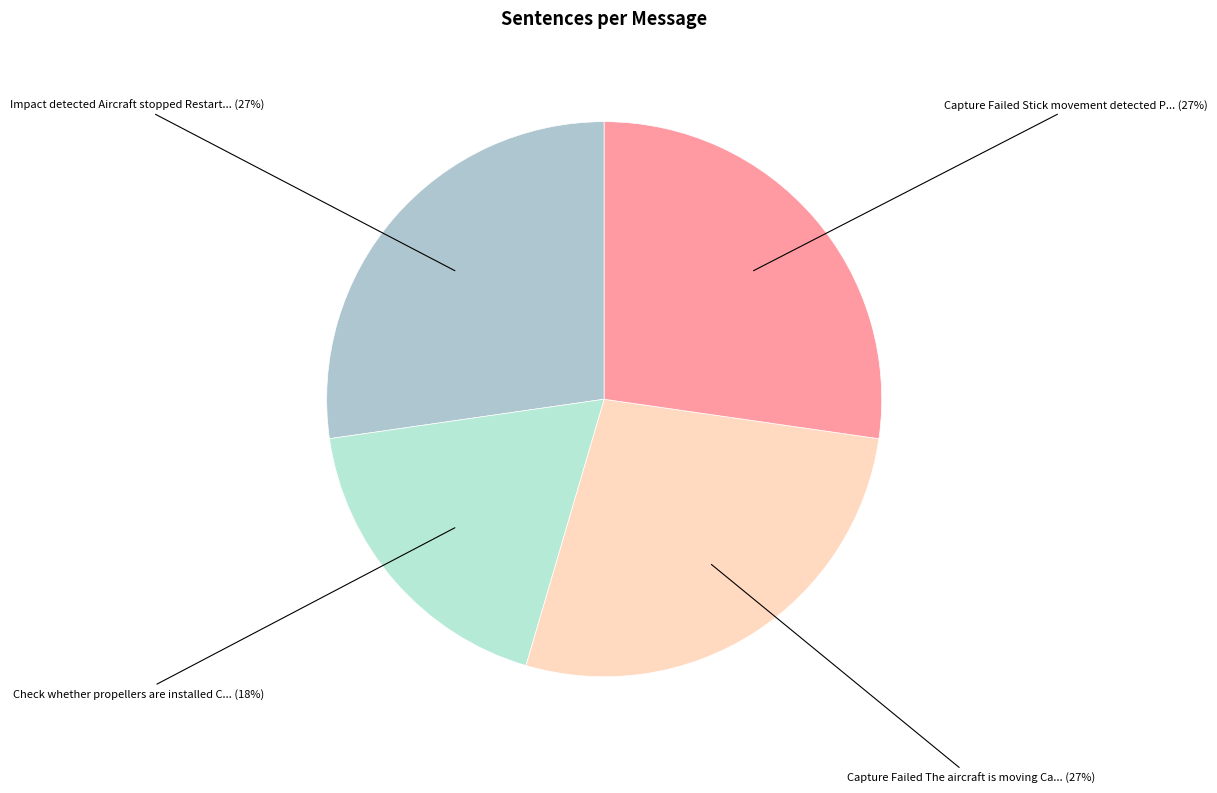

To the nearest percent, what is the difference between the largest and smallest slice percentages?

9%